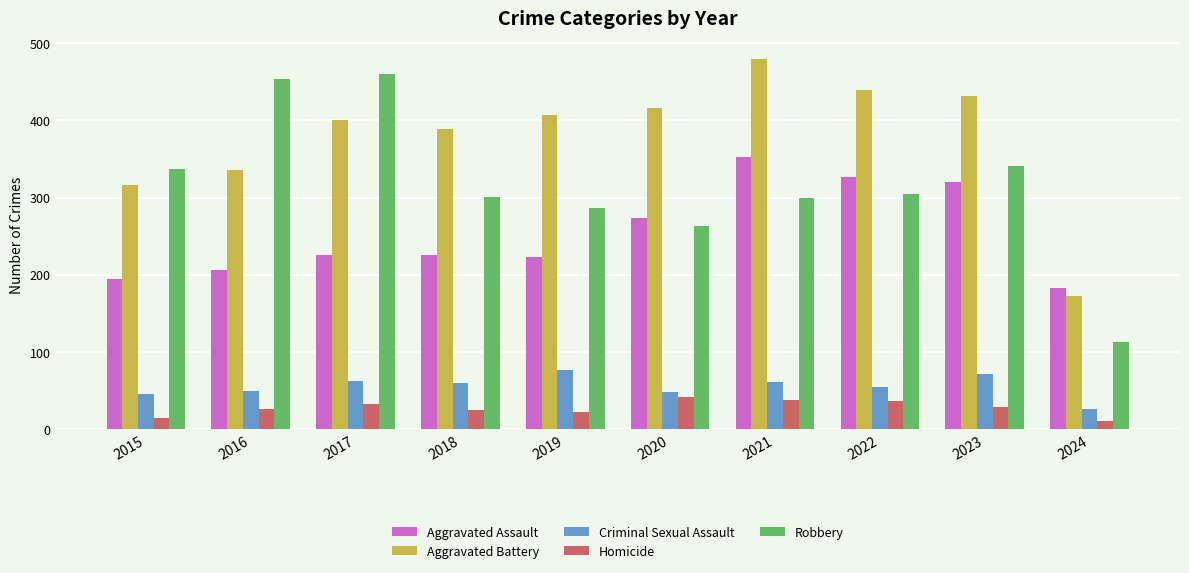

Which series has the widest spread of values?

Robbery